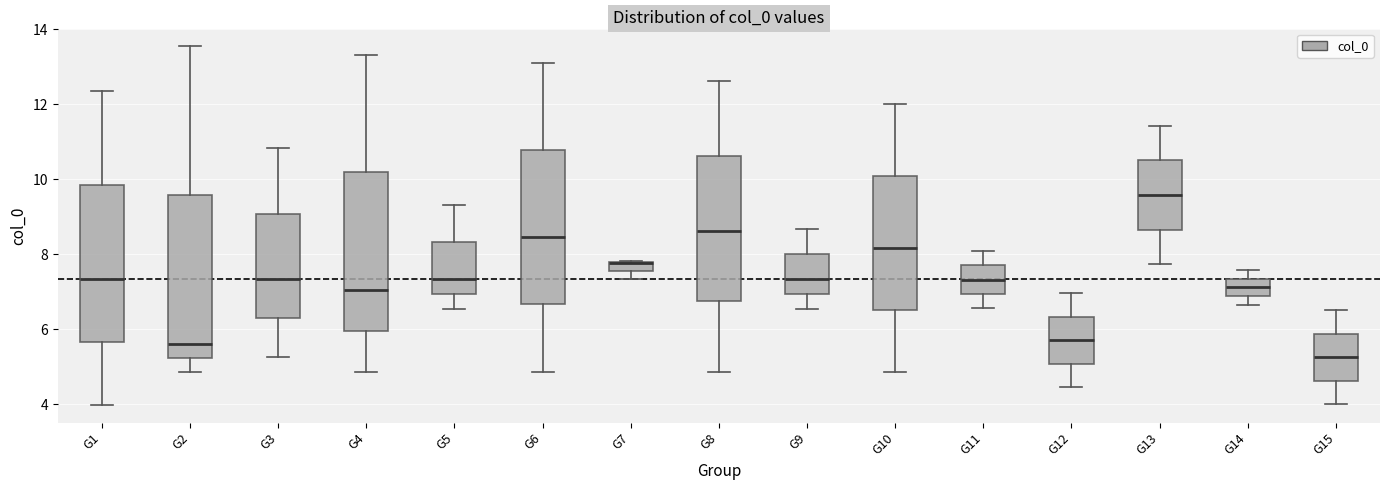

Where does the upper whisker of the box for G4 end on the y-axis? The values are not printed on the chart, so give them approximately, as read against the axis.

13.4